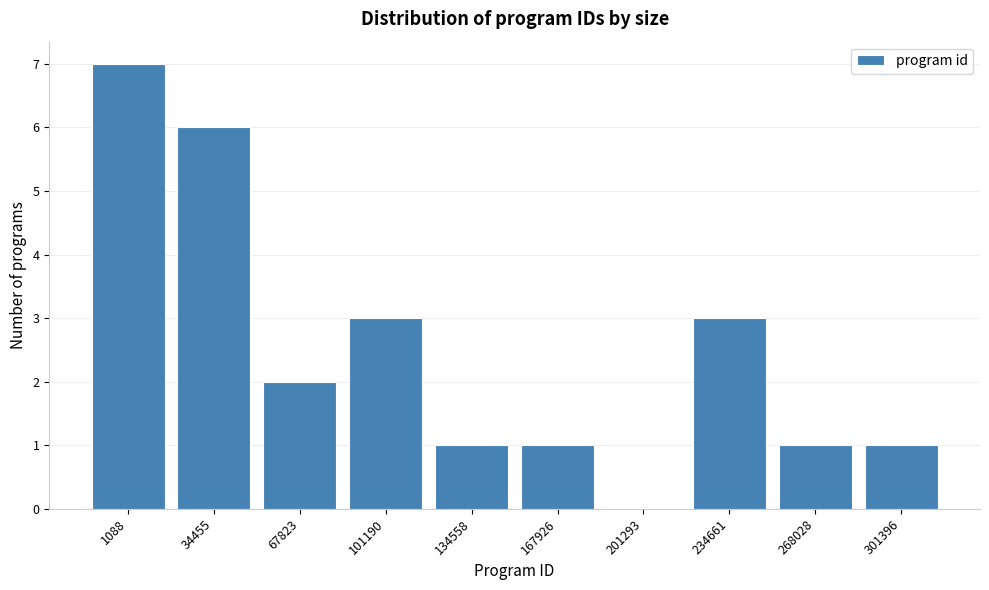

Reading left to right, transcribe all the data shown in this chart.

1088=7	34455=6	67823=2	101190=3	134558=1	167926=1	201293=0	234661=3	268028=1	301396=1